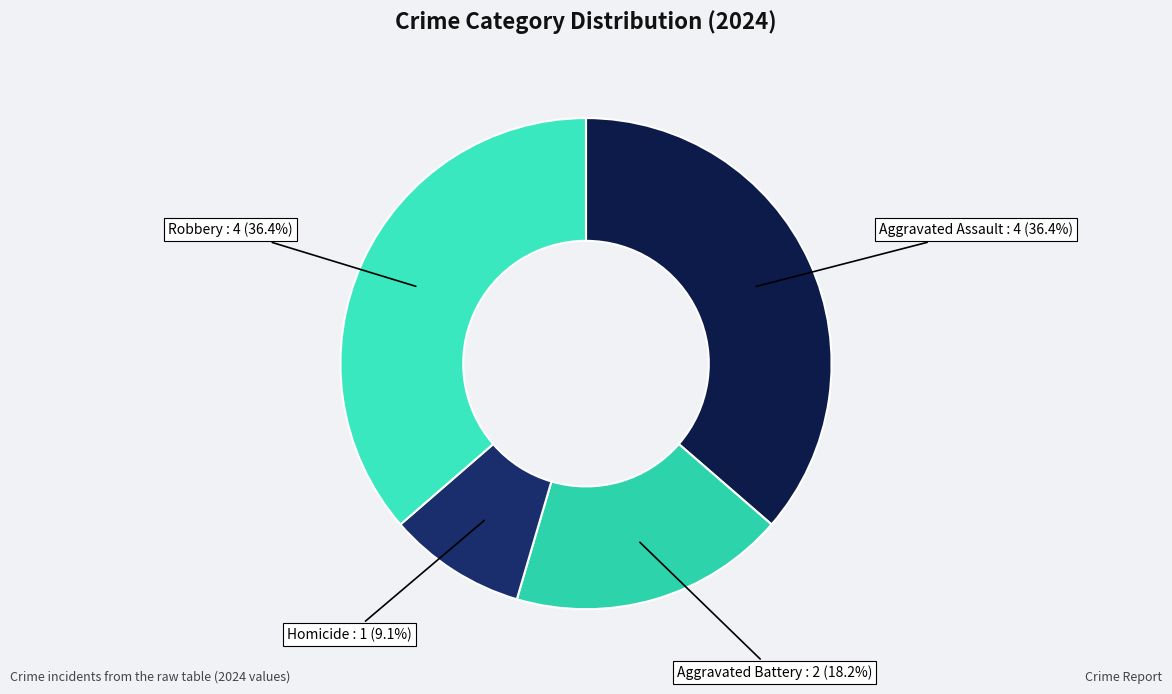

What is the smallest slice in the pie chart?

Homicide